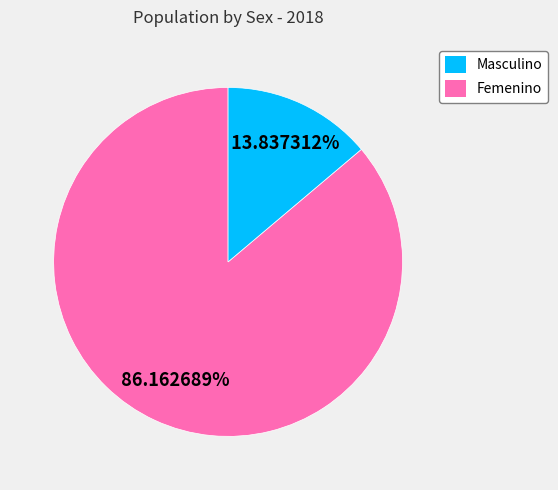

Is the sum of Femenino and Masculino greater than half?

Yes